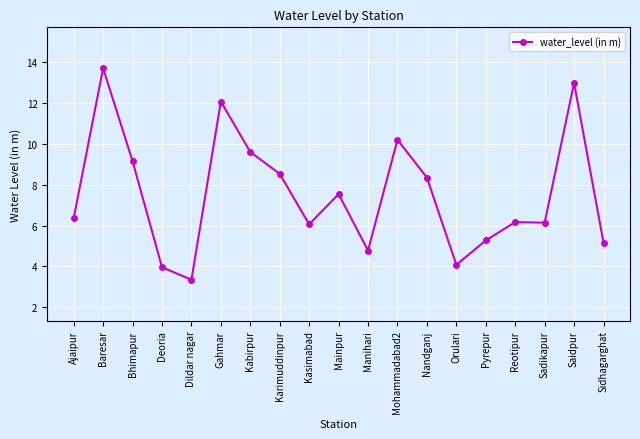

Where is the first local minimum?

Dildar nagar